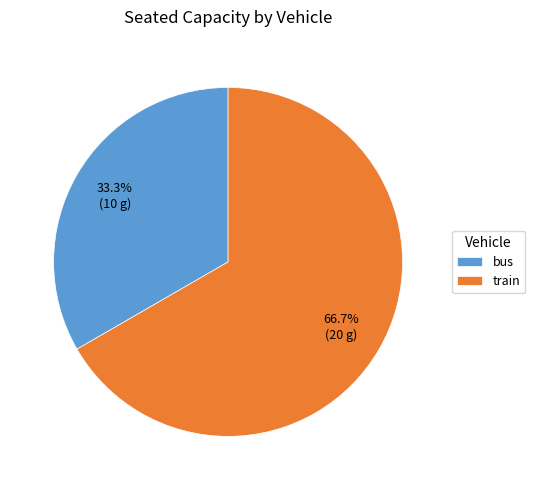

To the nearest percent, what percentage of the pie is bus?

33%